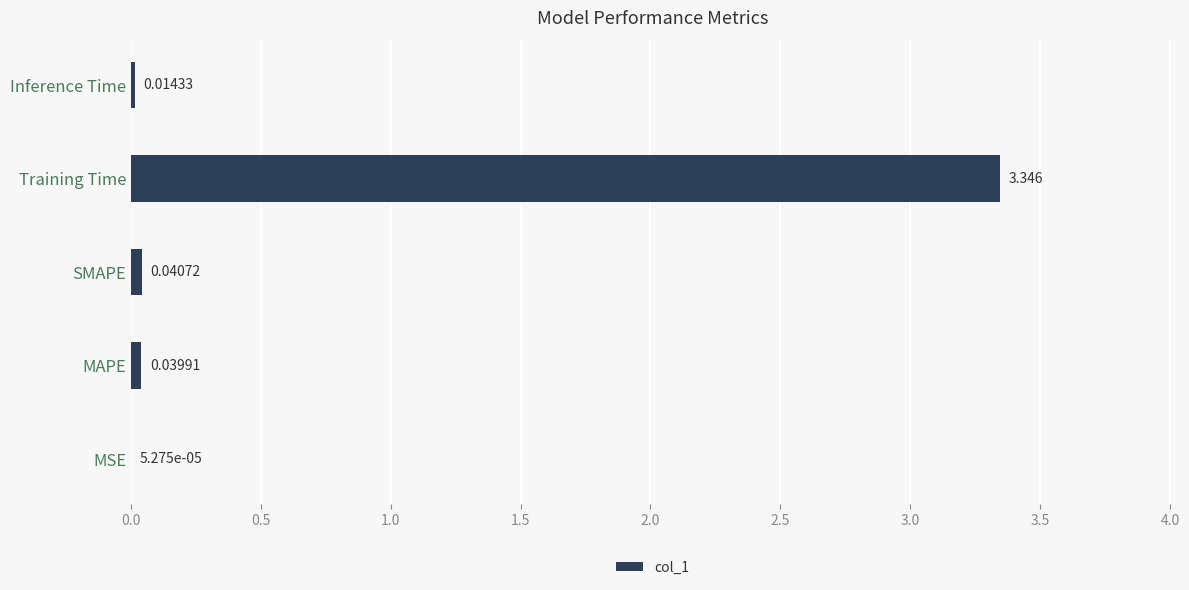

Where is the data nearest to the value 1?

SMAPE